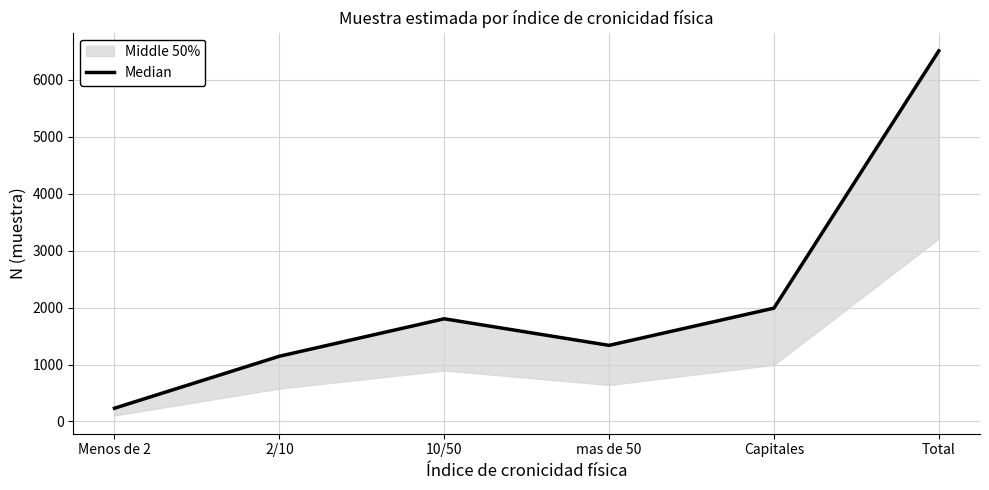

Reading left to right, transcribe all the data shown in this chart.

Menos de 2=233	2/10=1146	10/50=1804	mas de 50=1337	Capitales=1991	Total=6511